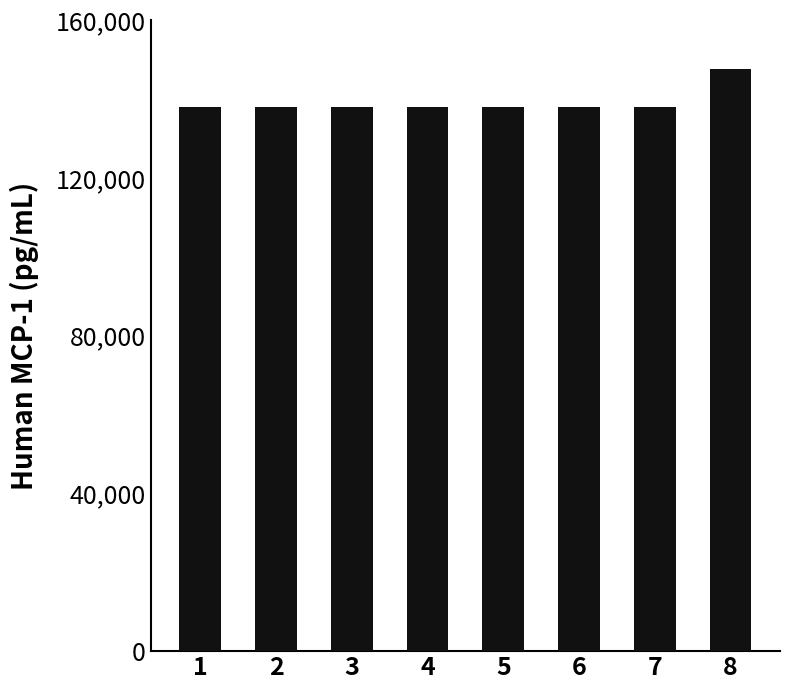

What is the value of the 1st bar from the left?

137900